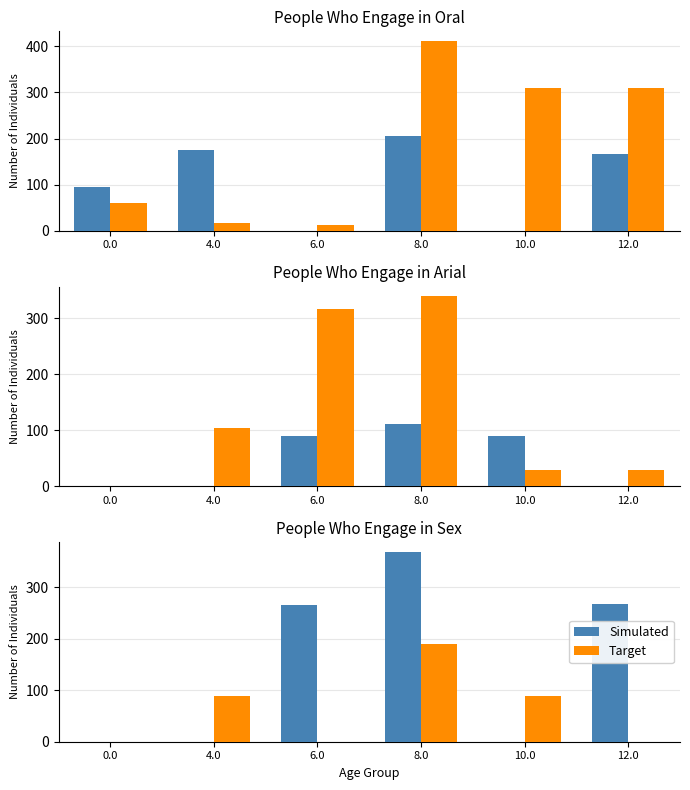

Between 0.0 and 4.0, which series saw the biggest shift?

Target